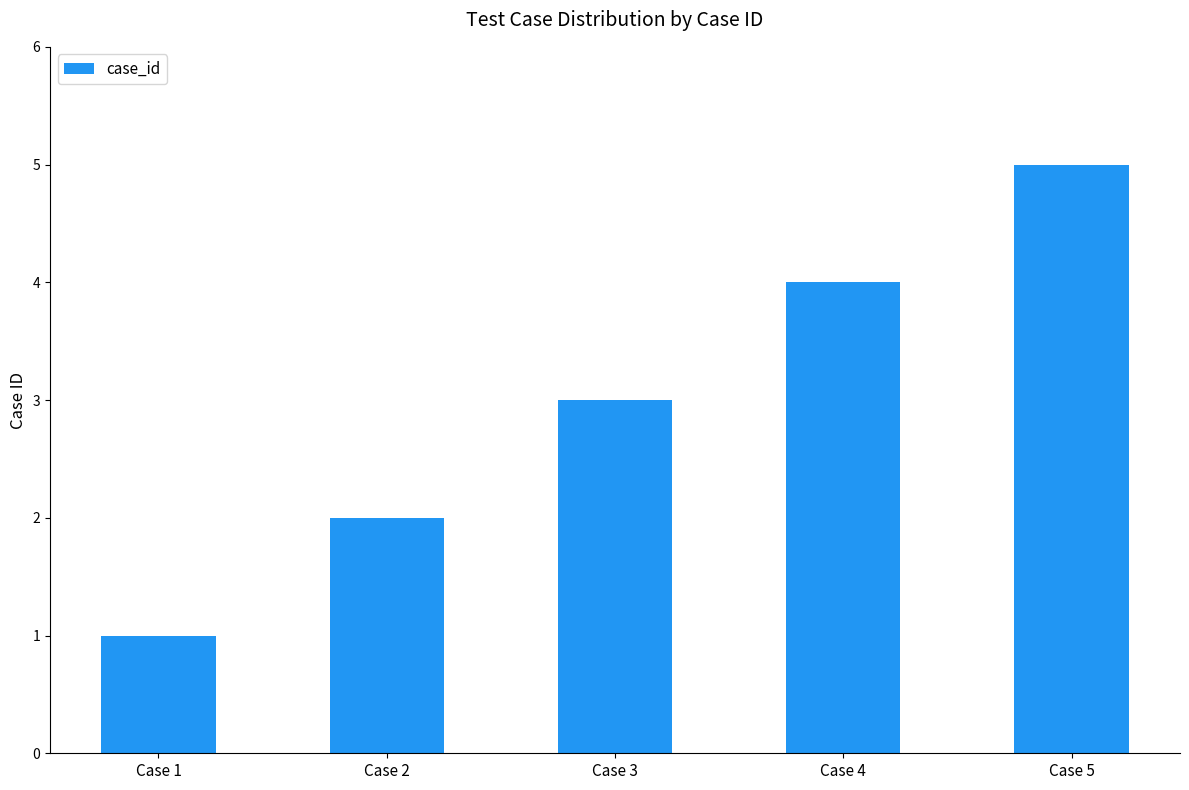

True or false: the data shows 1 at Case 4.

False